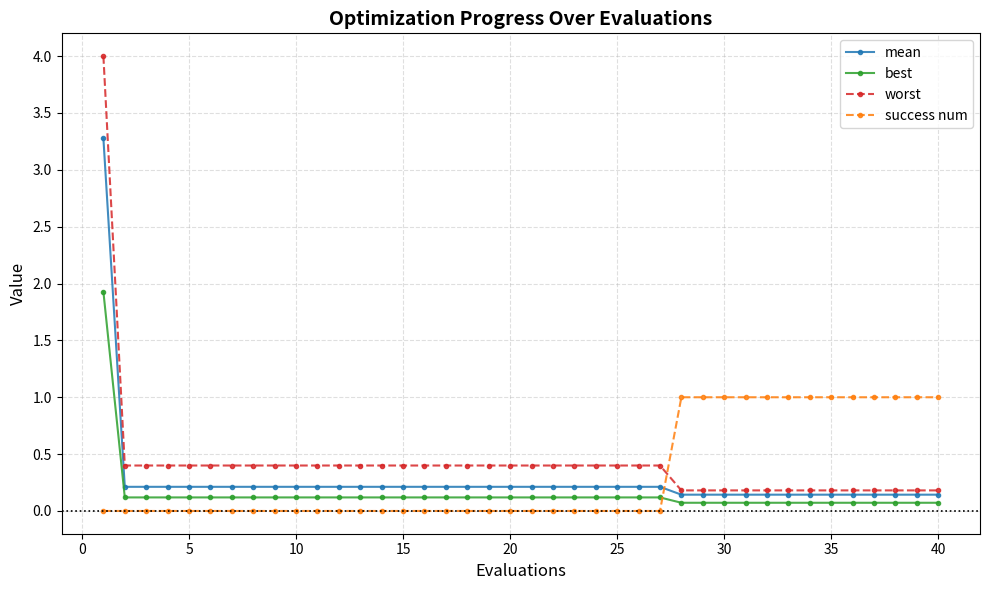

List the series in order of their overall mean, highest first.

worst, success num, mean, best